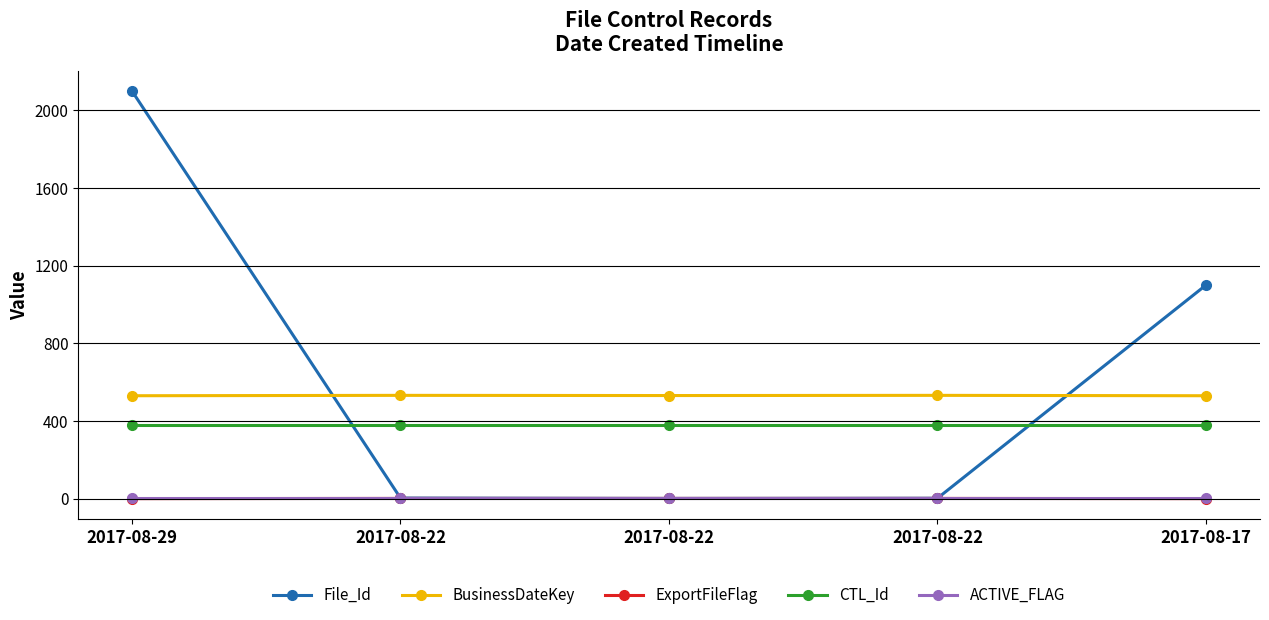

At which category is the sum across all series the highest?

2017-08-29